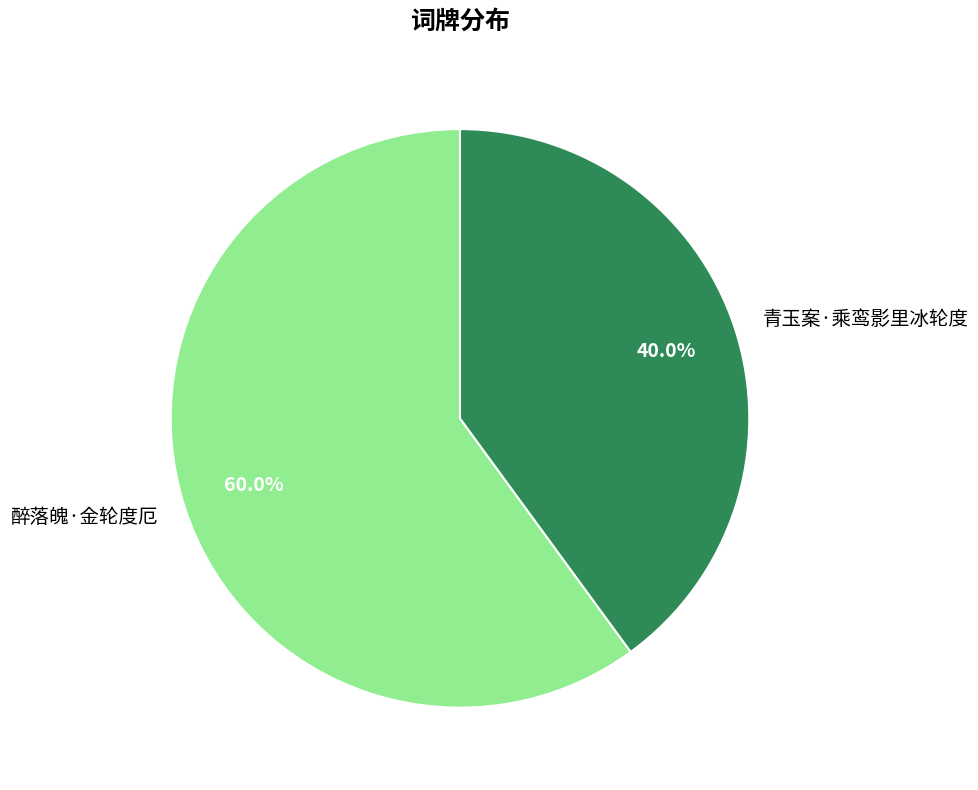

How much of the chart is everything except 醉落魄·金轮度厄?

40.0%